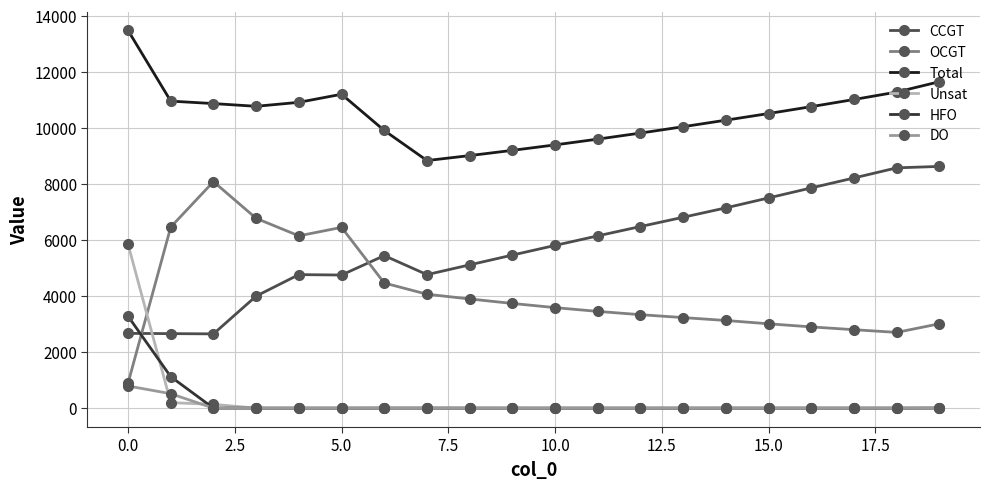

Which series has the widest spread of values?

OCGT